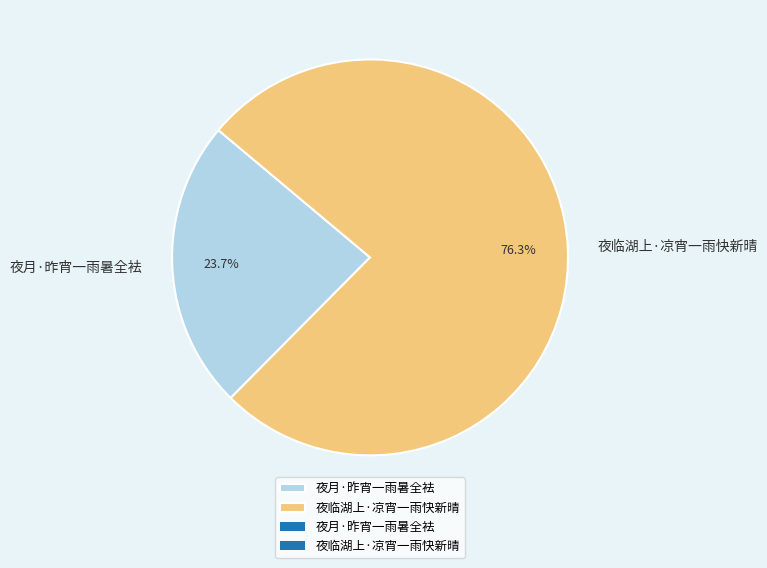

To the nearest percent, what portion does 夜月·昨宵一雨暑全袪 represent?

24%